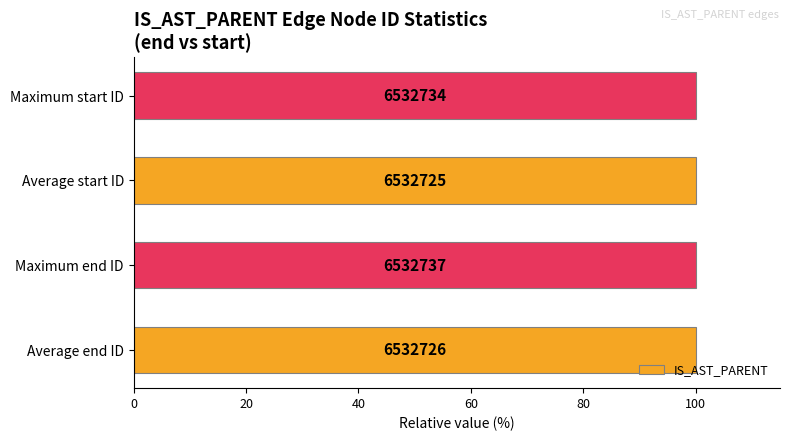

What is the maximum value shown in the chart?

100.0